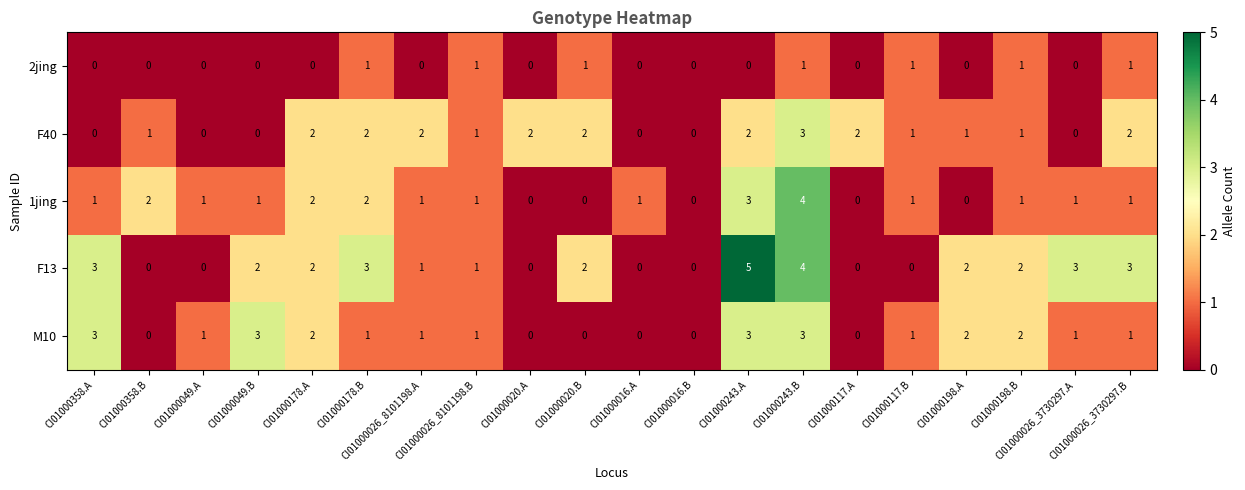

Which series changed the most between CI01000049.B and CI01000020.A?

M10